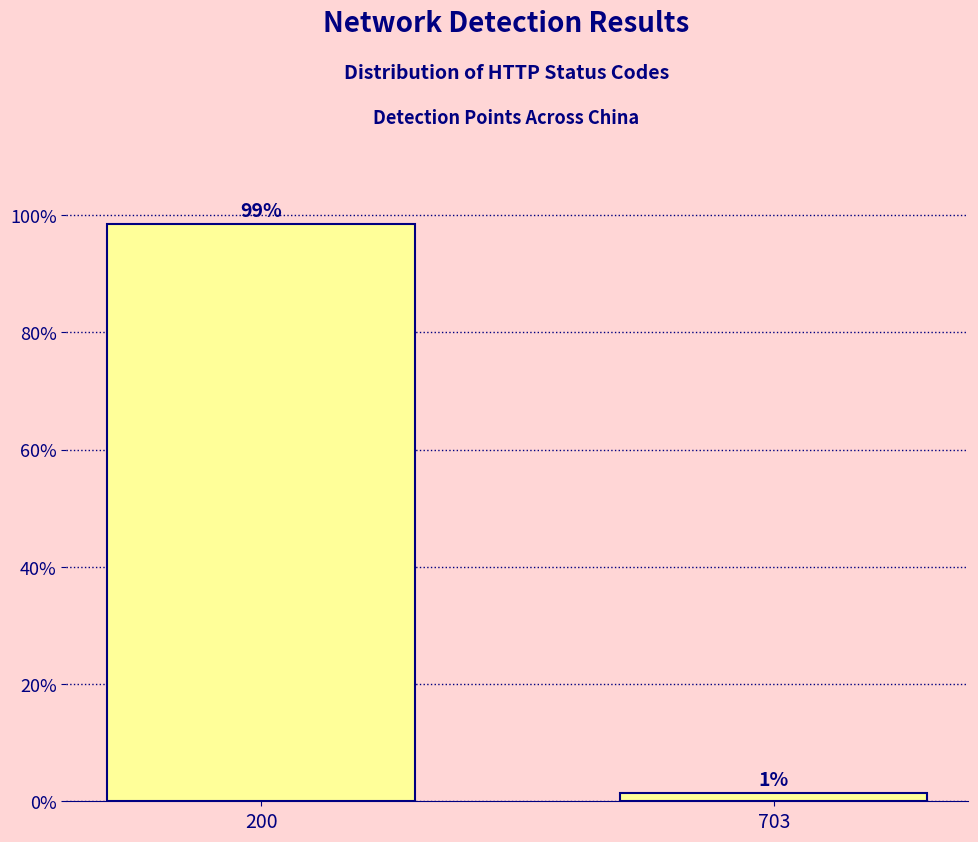

Which category has the highest value across all series?

200